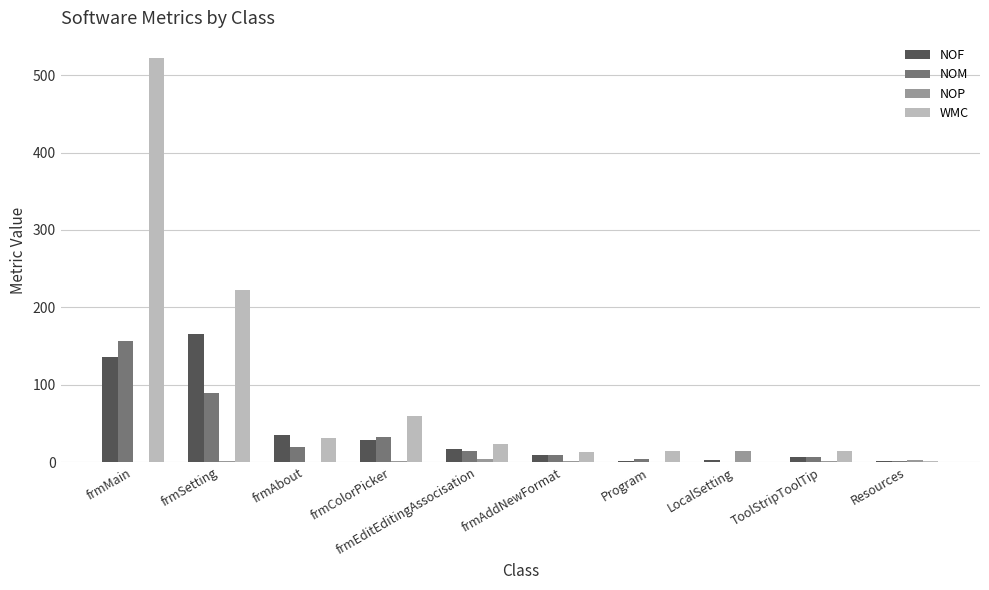

Is it true that NOP equals 3 at Resources?

True